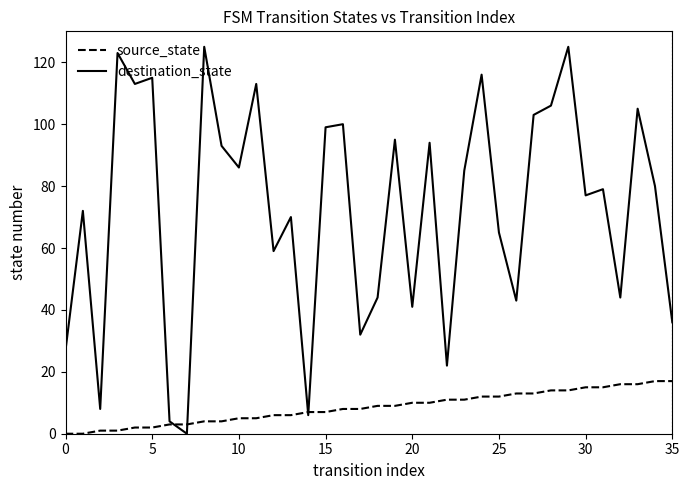

Which series has the widest spread of values?

destination_state